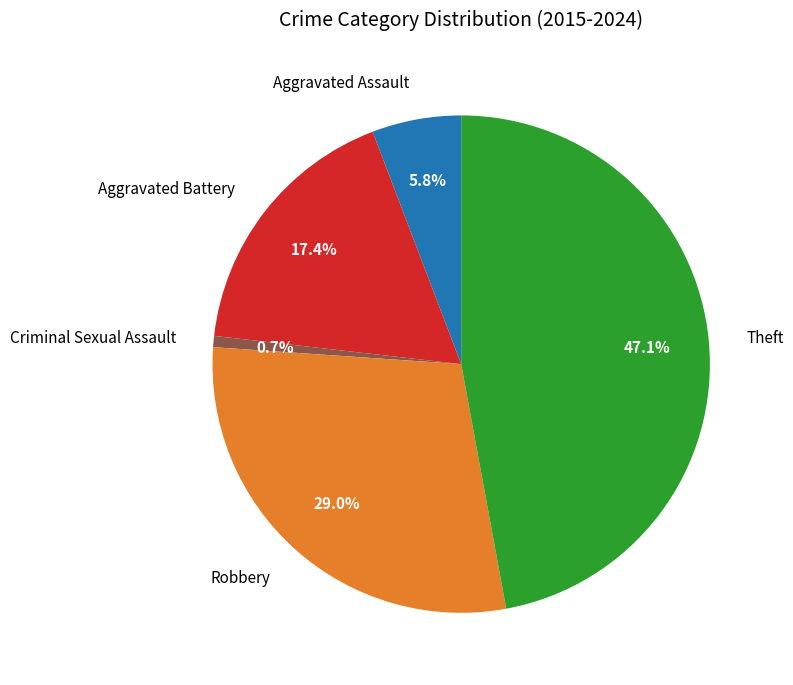

To the nearest percent, what portion does Aggravated Assault represent?

6%